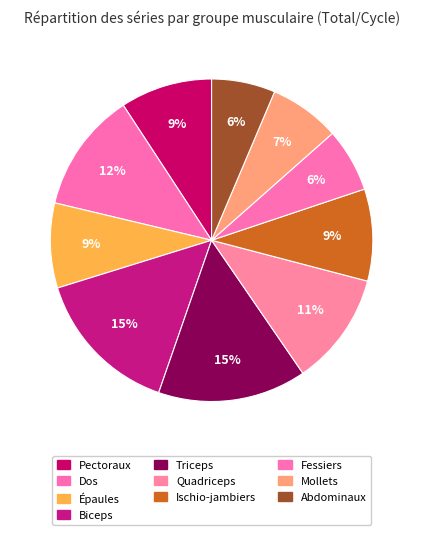

To the nearest percent, what is the average slice percentage?

10%